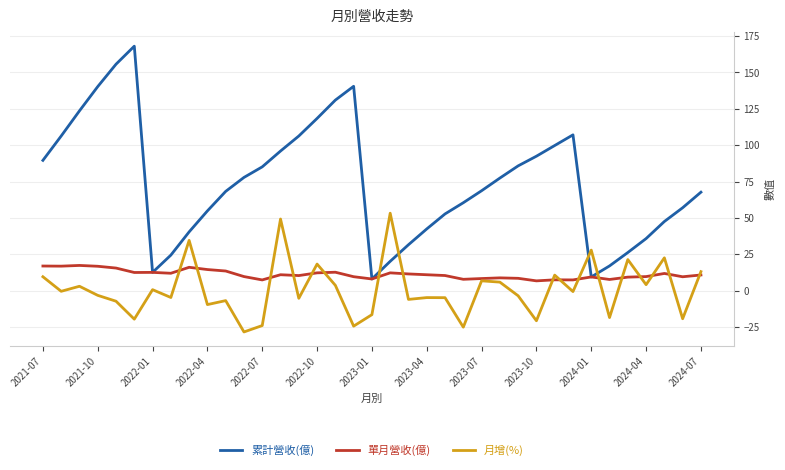

Rank the series by their maximum value, from lowest to highest.

單月營收(億), 月增(%), 累計營收(億)